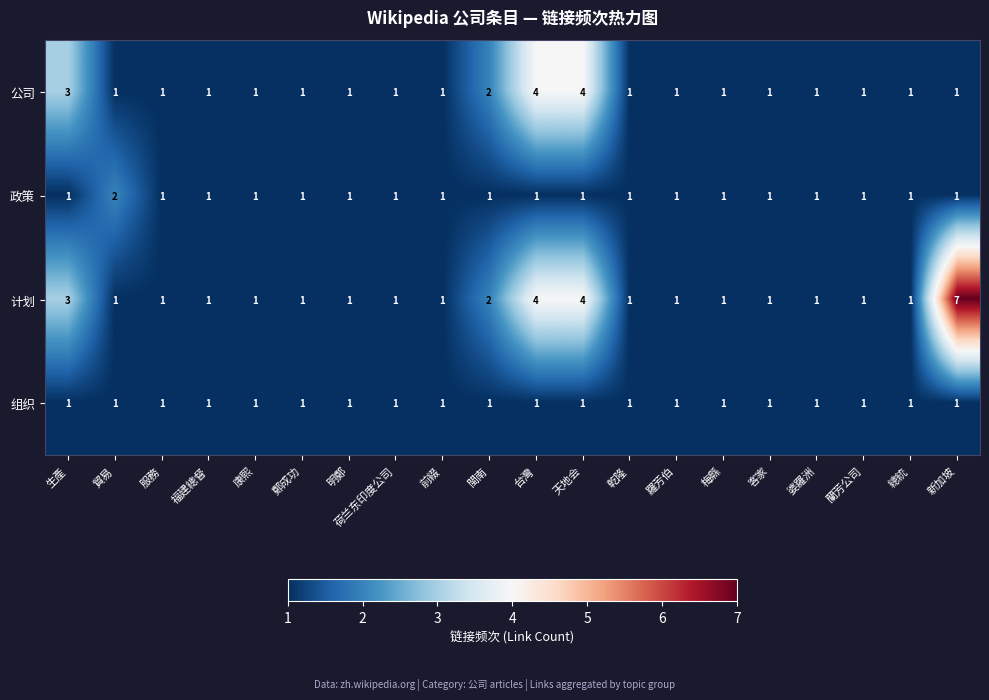

Which series has the widest spread of values?

计划